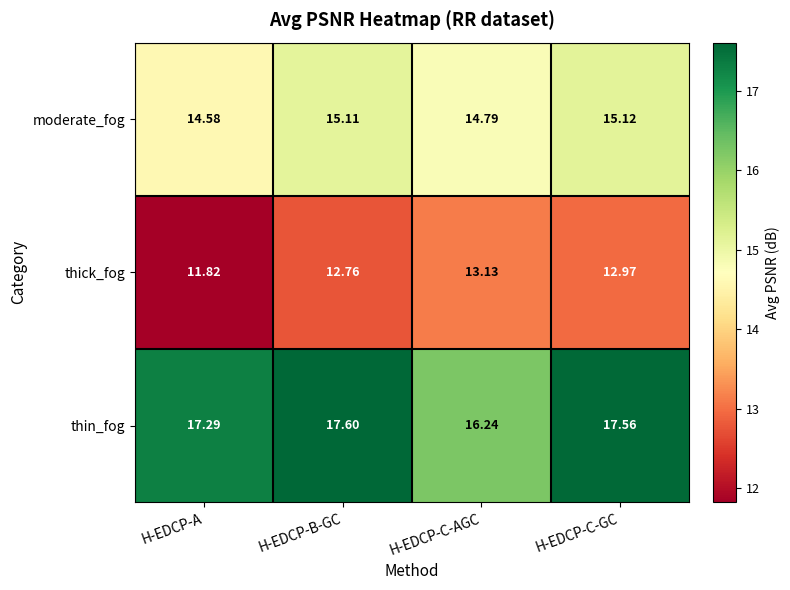

List the series in order of their overall mean, highest first.

thin_fog, moderate_fog, thick_fog